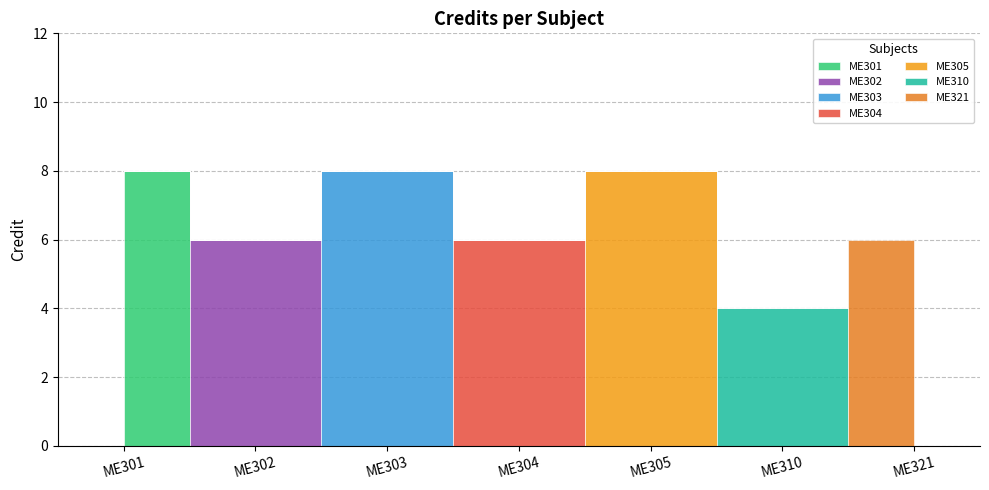

What is the difference between the maximum and minimum values?

4